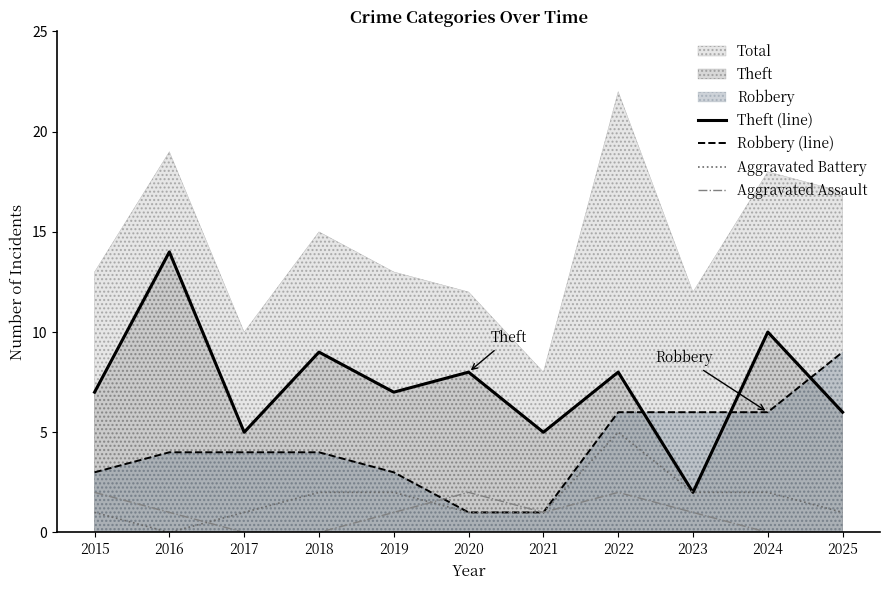

What is the total value across all series at 2021?

8